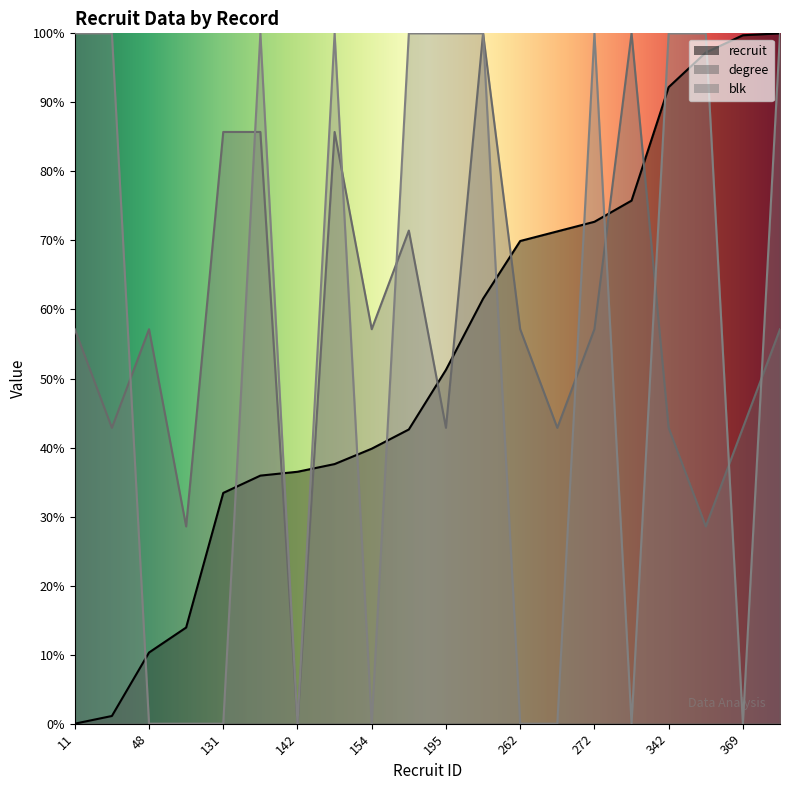

What are all the series names shown in the legend?

recruit, degree, blk